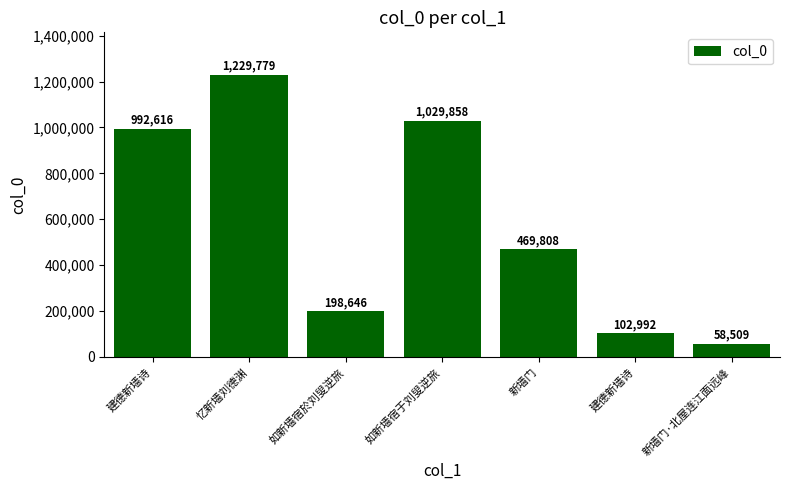

The value at 建德新墙诗 is 174096. True or false?

False